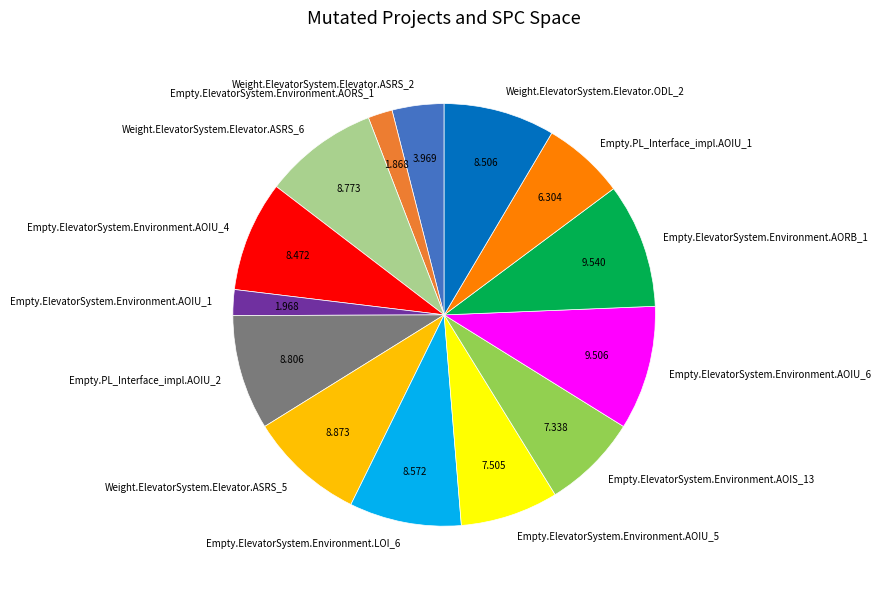

Combined, do Empty.ElevatorSystem.Environment.AORB_1 and Empty.PL_Interface_impl.AOIU_2 account for over 50%?

No